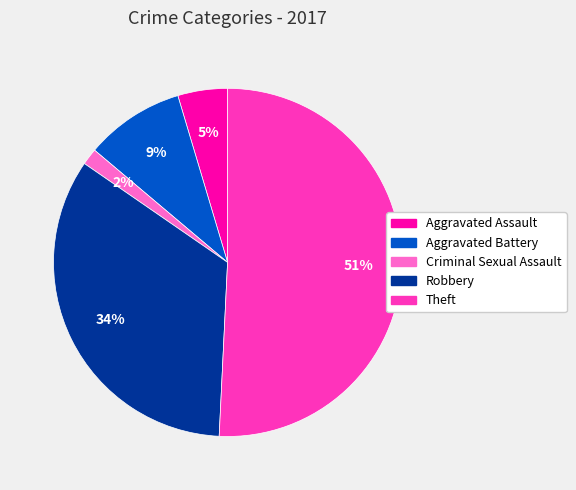

Which slice represents more than half of the pie?

Theft